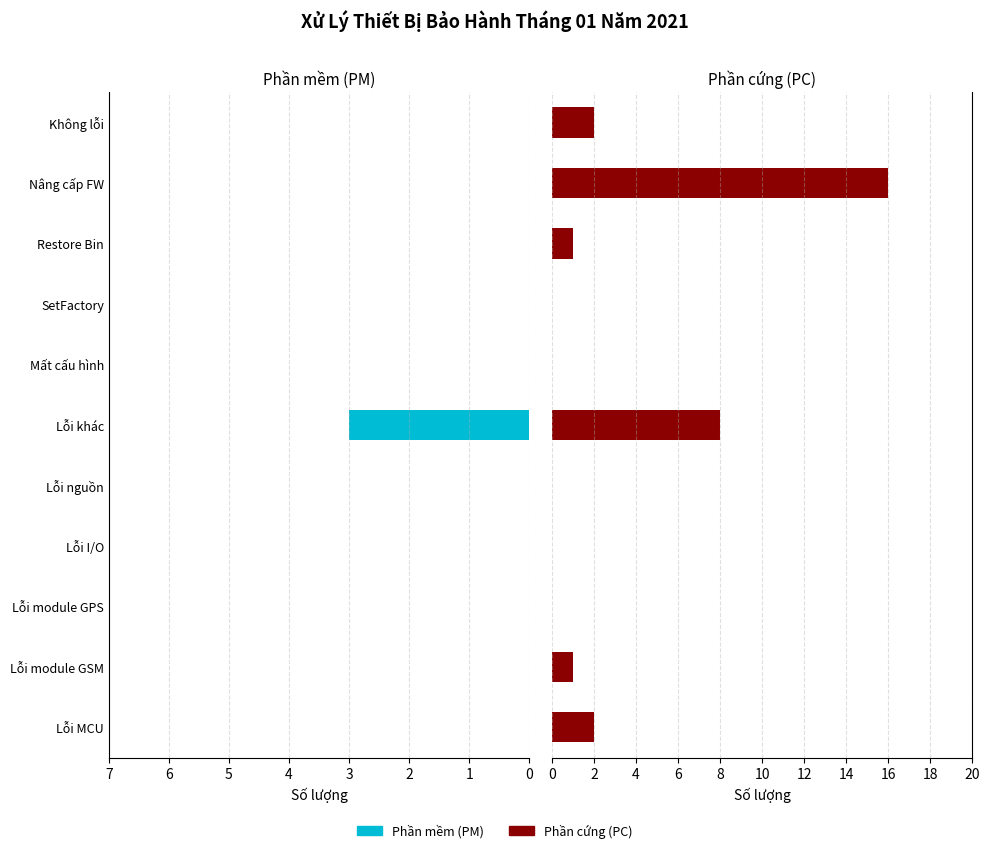

Is it true that Phần mềm (PM) equals 1 at Lỗi MCU?

False